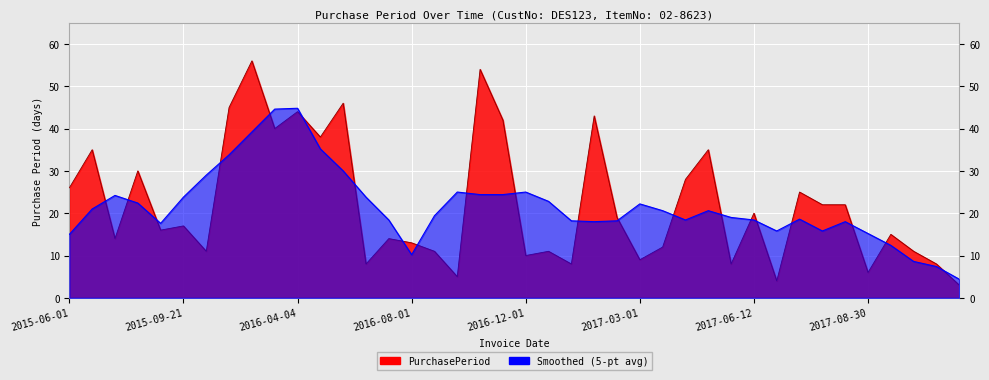

What is the greatest value displayed?

56